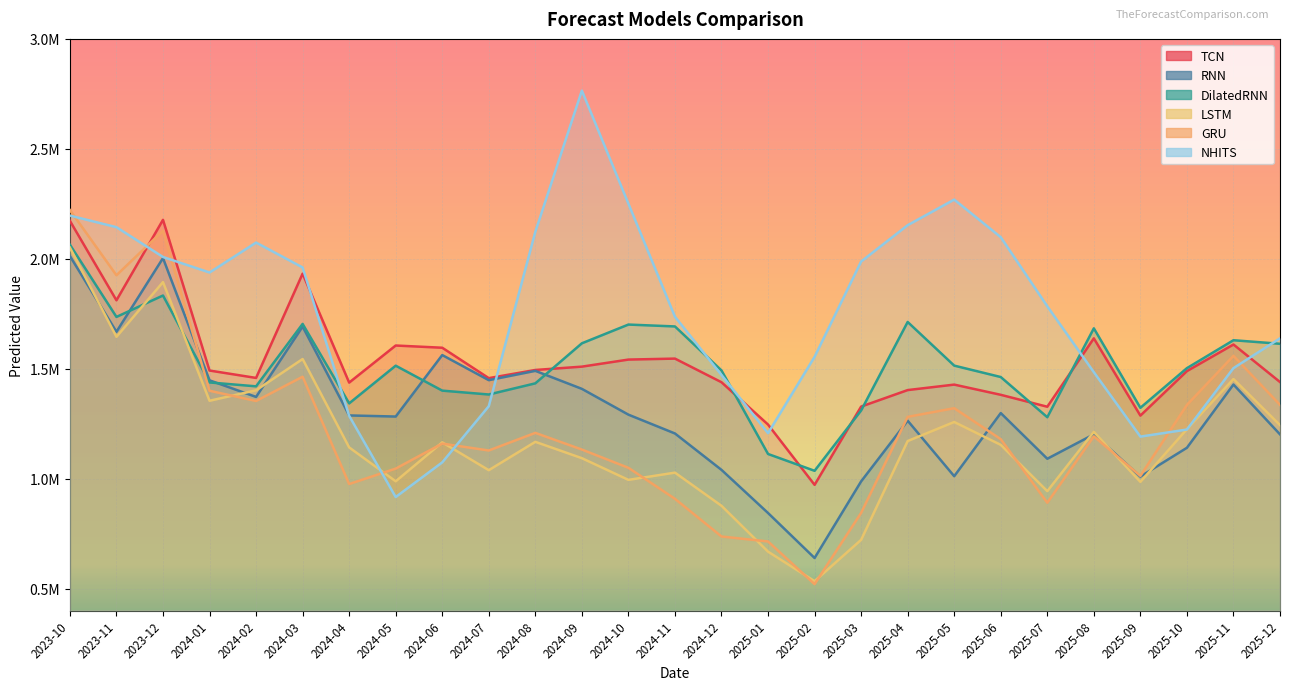

Where does the TCN series first go above 1488959?

2023-10